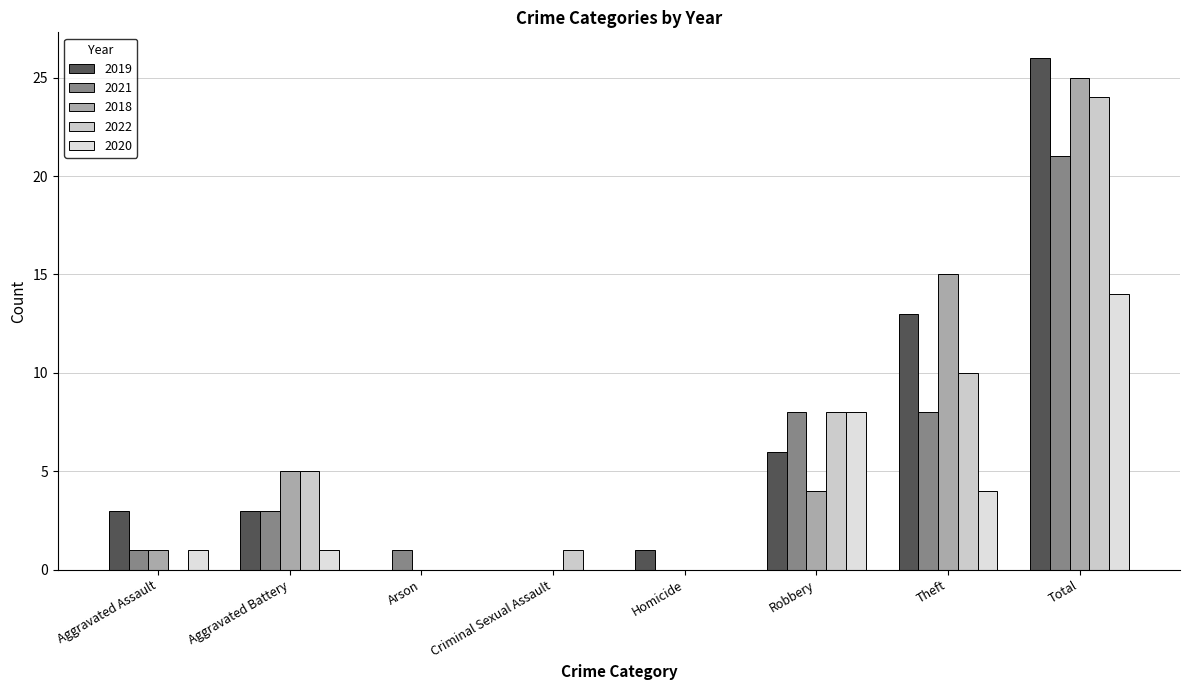

Are the bars horizontal?

No